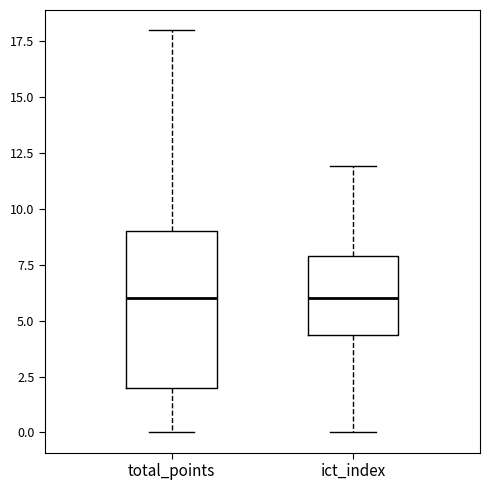

Where does the median line of the box for ict_index sit on the y-axis? The values are not printed on the chart, so give them approximately, as read against the axis.

6.0